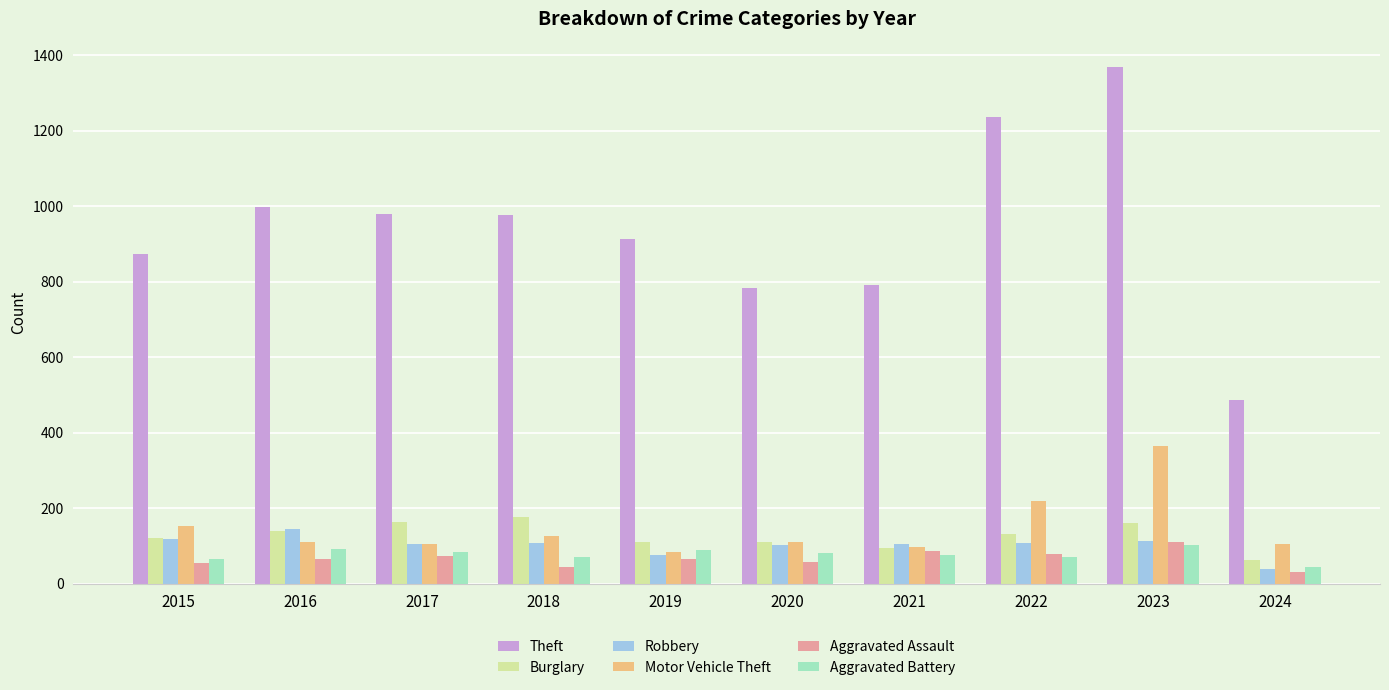

What is the total value across all series at 2024?

769